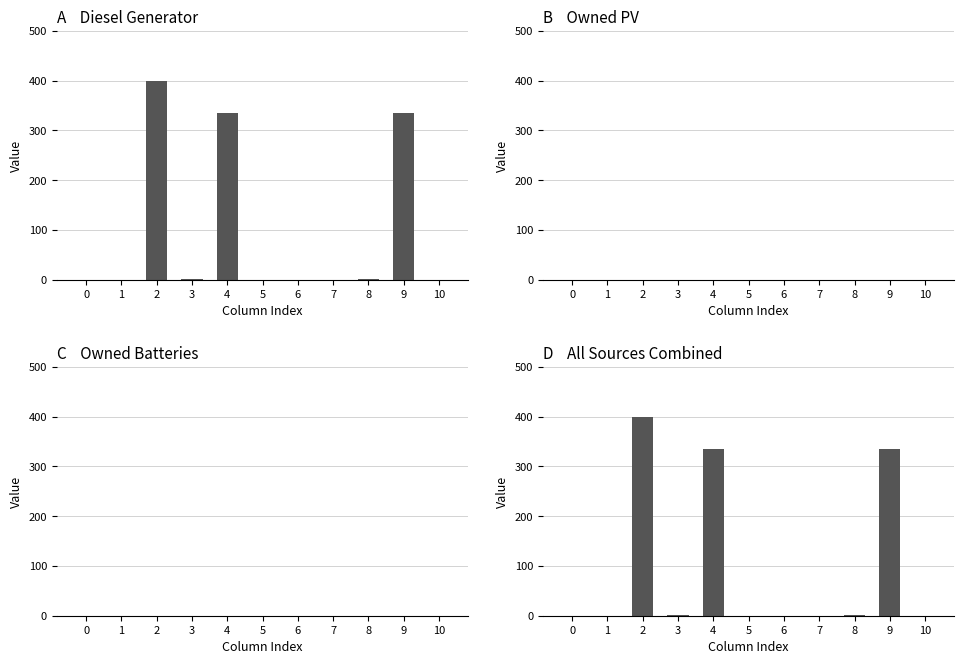

The value of Owned PV at 9 is 0. True or false?

True